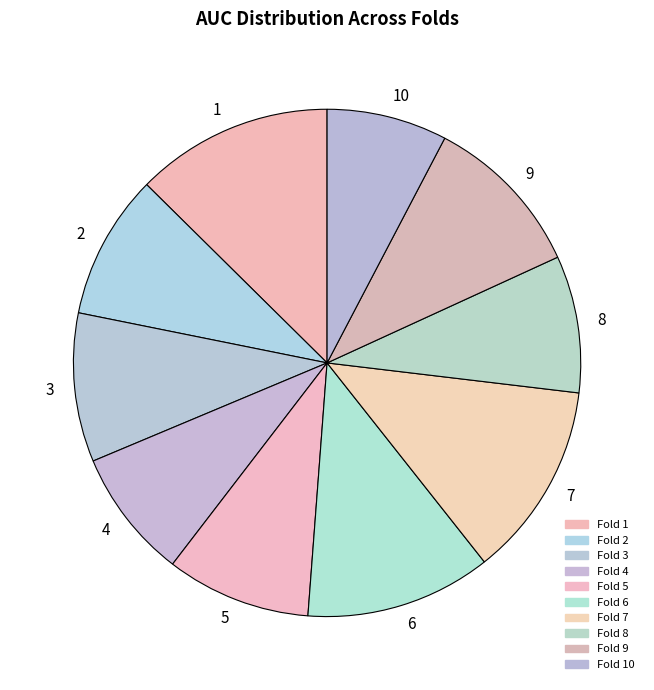

Is the sum of 3 and 8 greater than half?

No